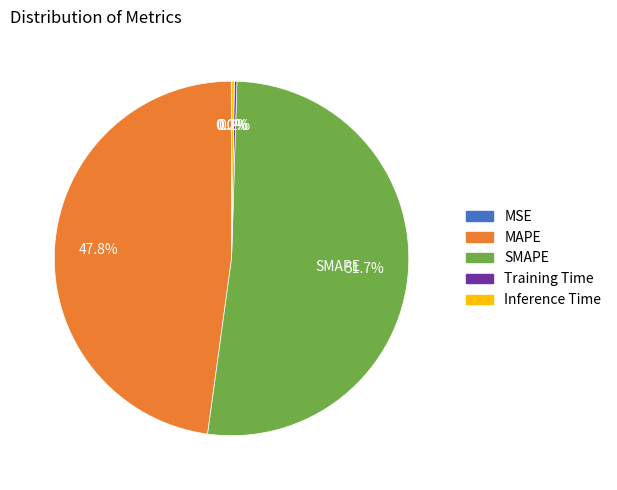

What is the largest slice in the pie chart?

SMAPE